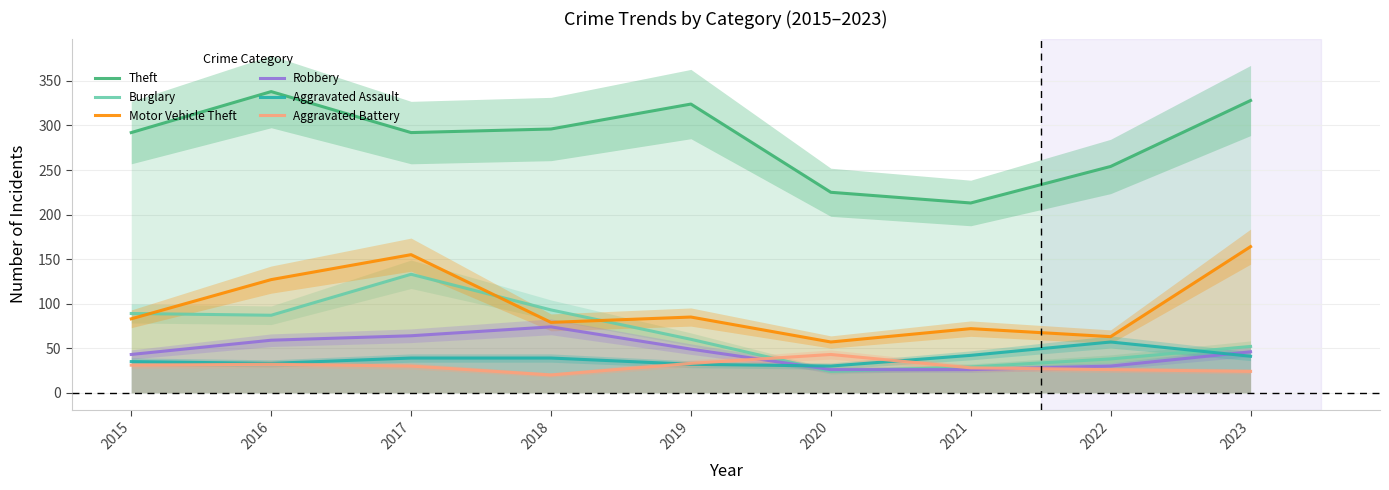

What are all the series names shown in the legend?

Theft, Burglary, Motor Vehicle Theft, Robbery, Aggravated Assault, Aggravated Battery